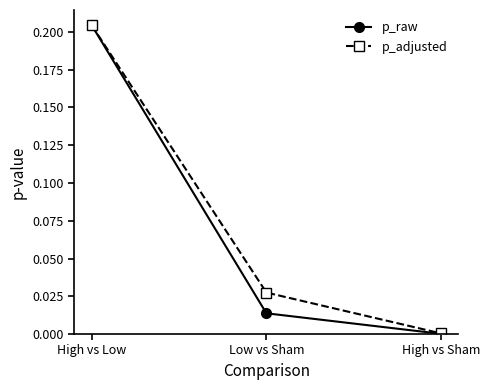

The value of p_adjusted at High vs Low is 0.3. True or false?

False